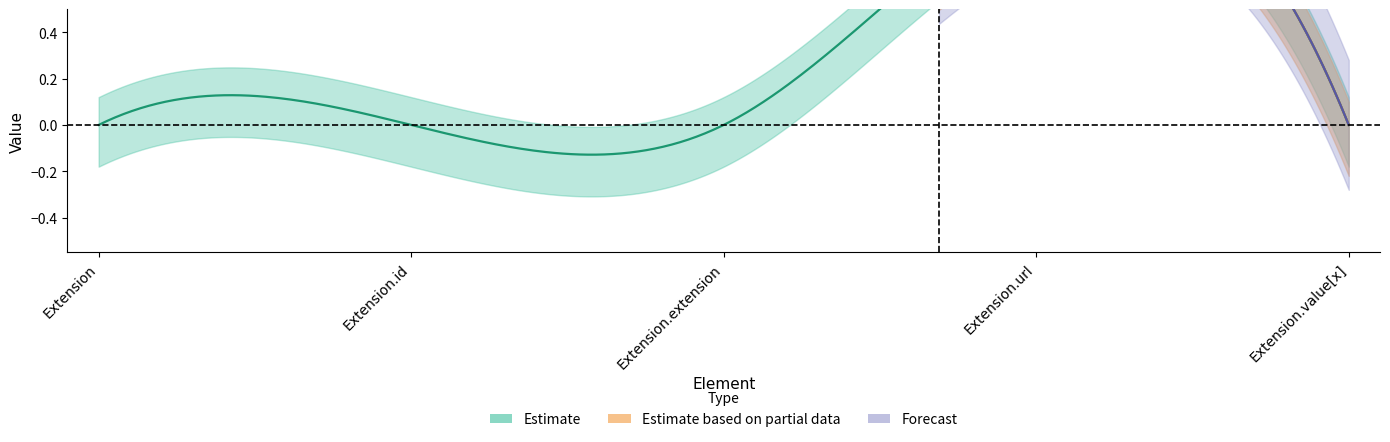

True or false: Min_upper has more than 1 interior local peaks.

False